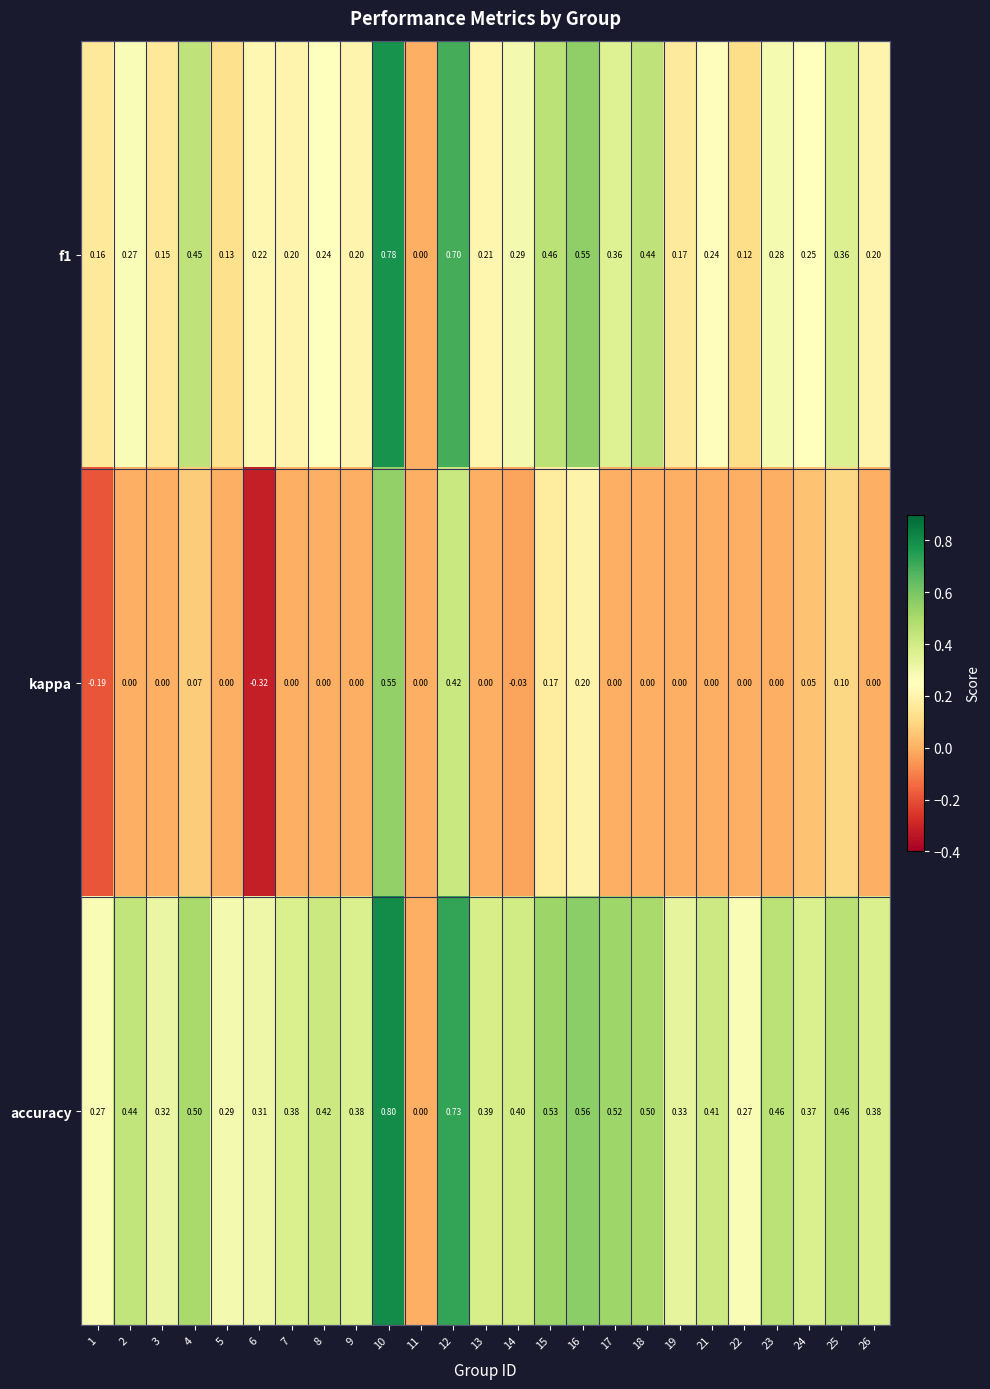

Is the value of f1 at 23 greater than the value of accuracy at 6?

No